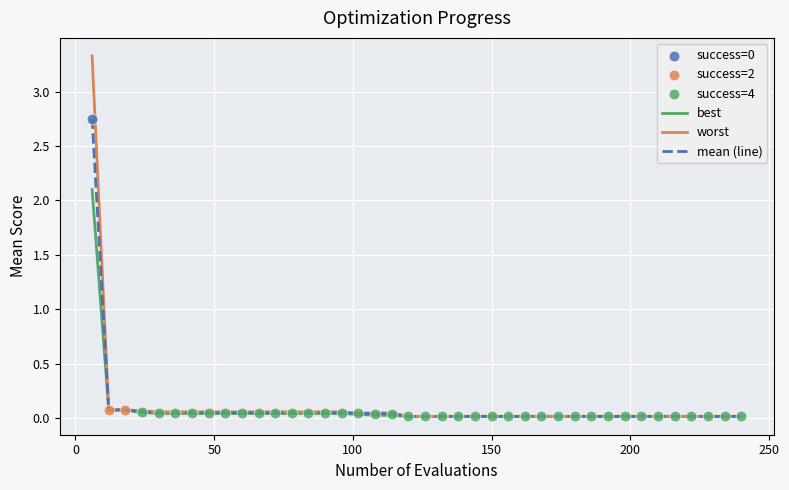

Which series has the widest spread of values?

worst